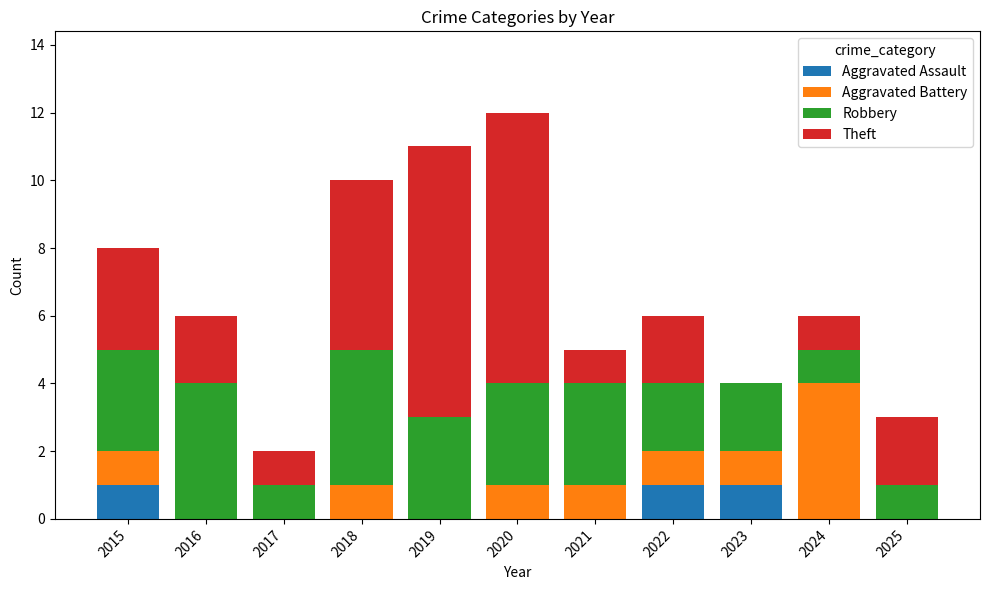

The value of Aggravated Assault at 2017 is 0. True or false?

True